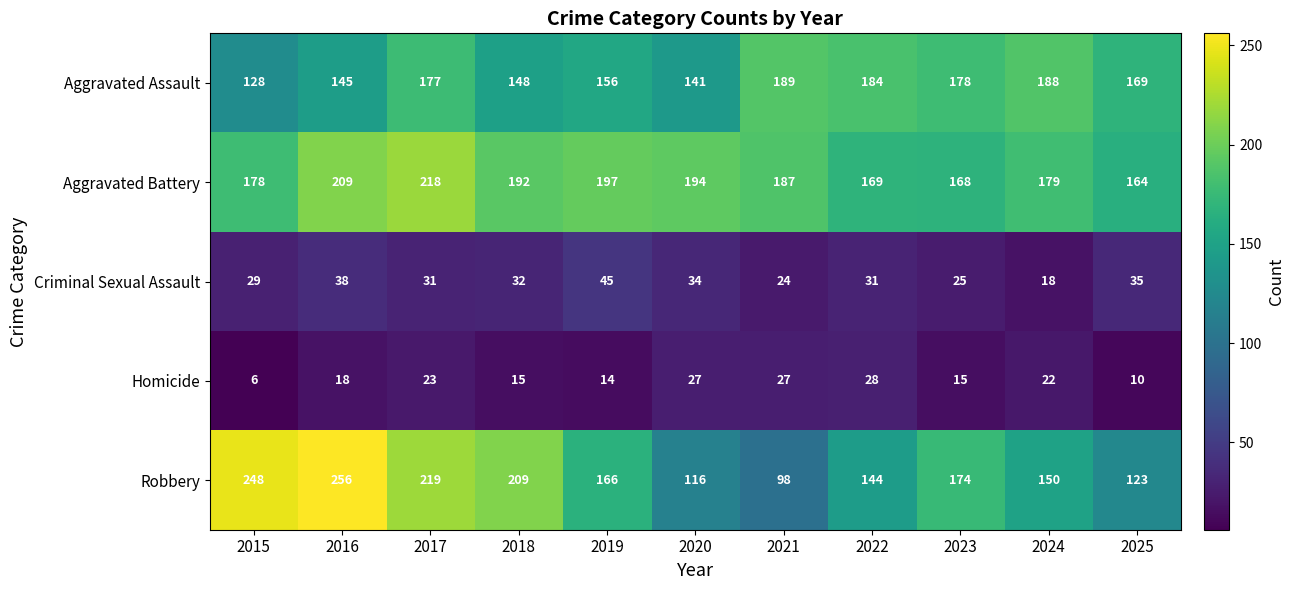

The value of Homicide at 2018 is 20. True or false?

False